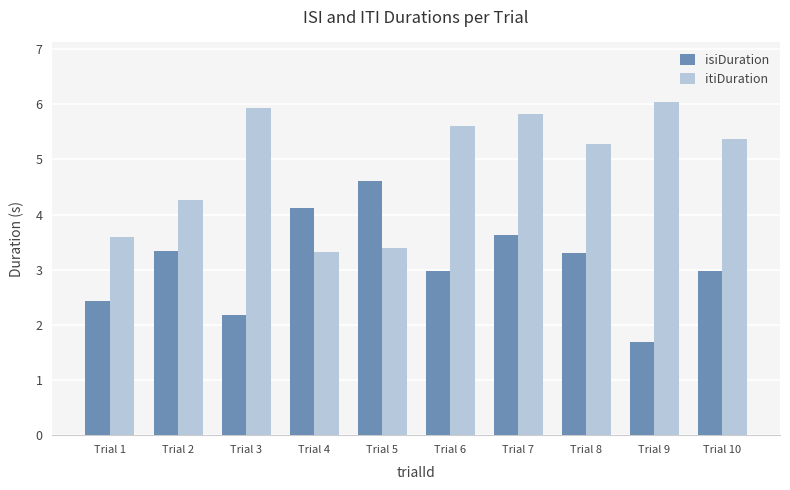

What is the value of the isiDuration bar at the 1st from the left?

2.4